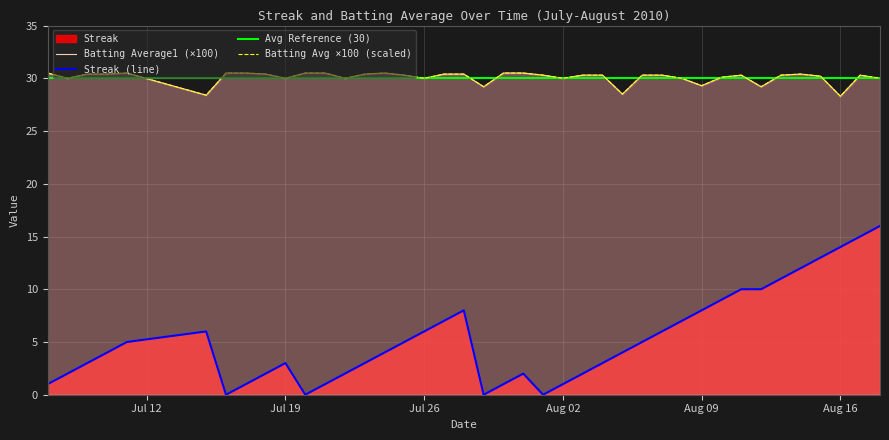

True or false: Batting Average1 and Streak intersect in this chart.

False